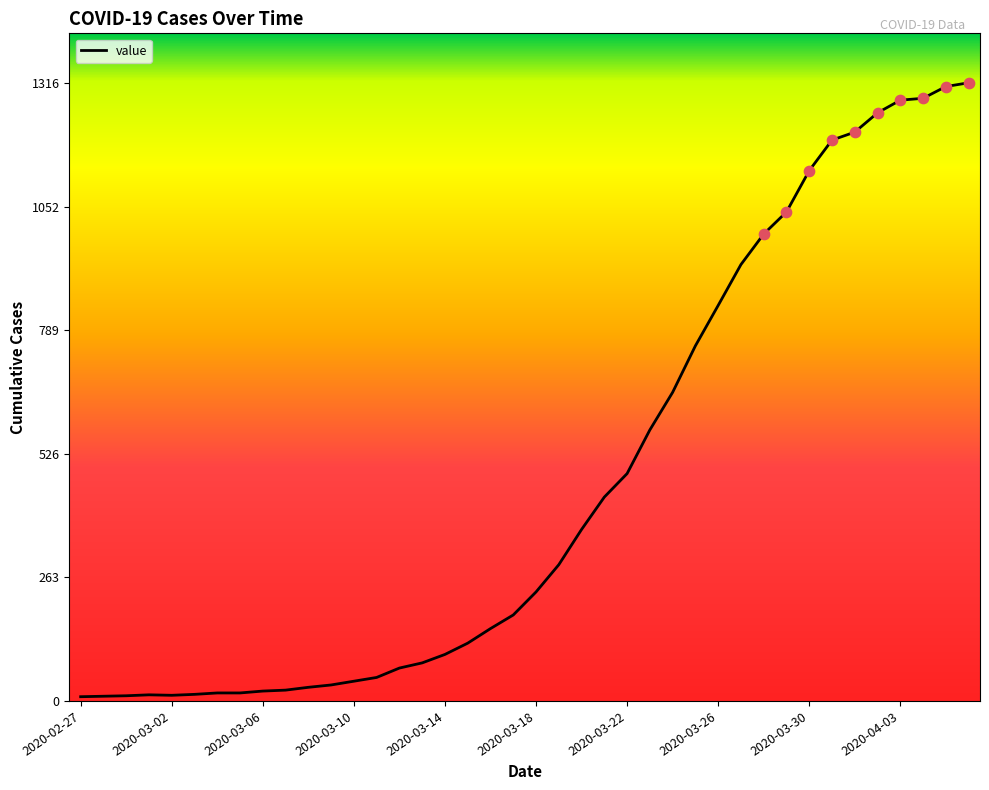

What is the greatest value displayed?

1316